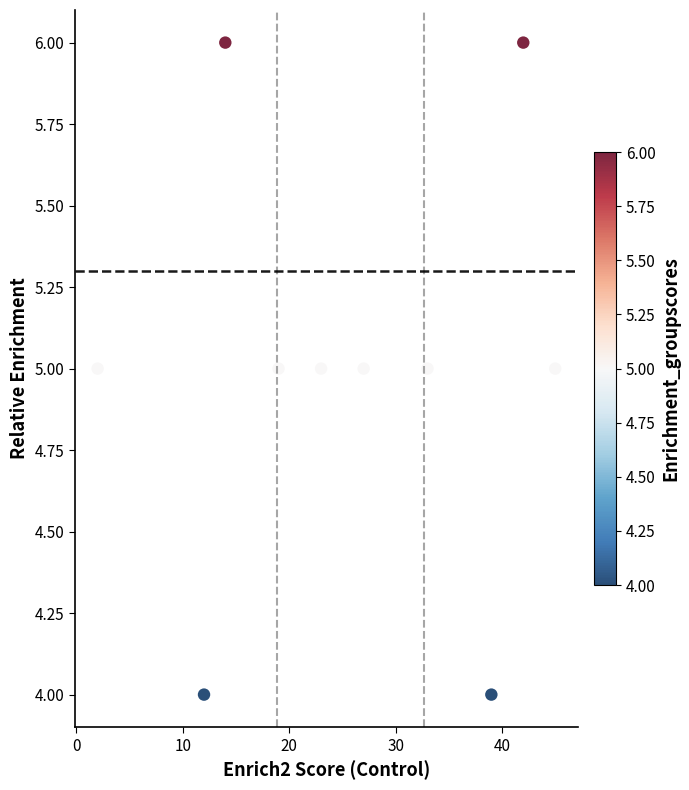

What is the average X value?

26